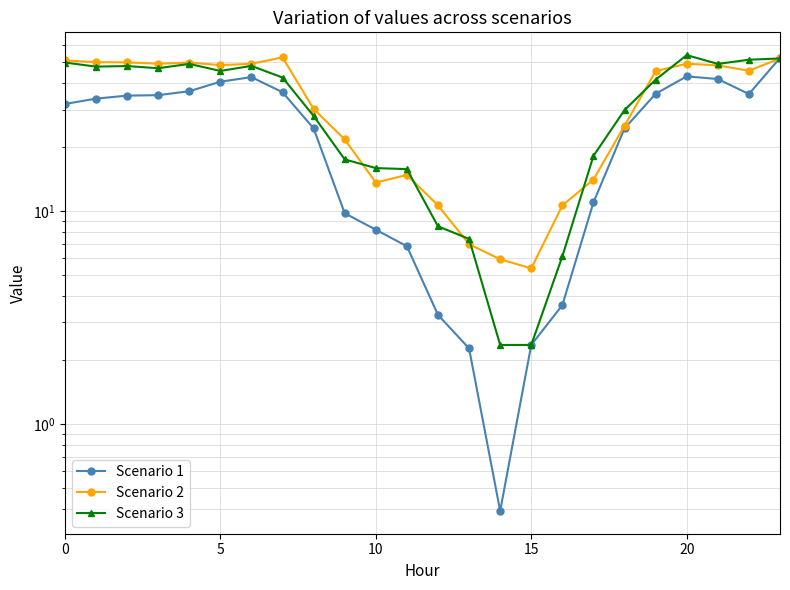

Count the number of data series in this chart.

3